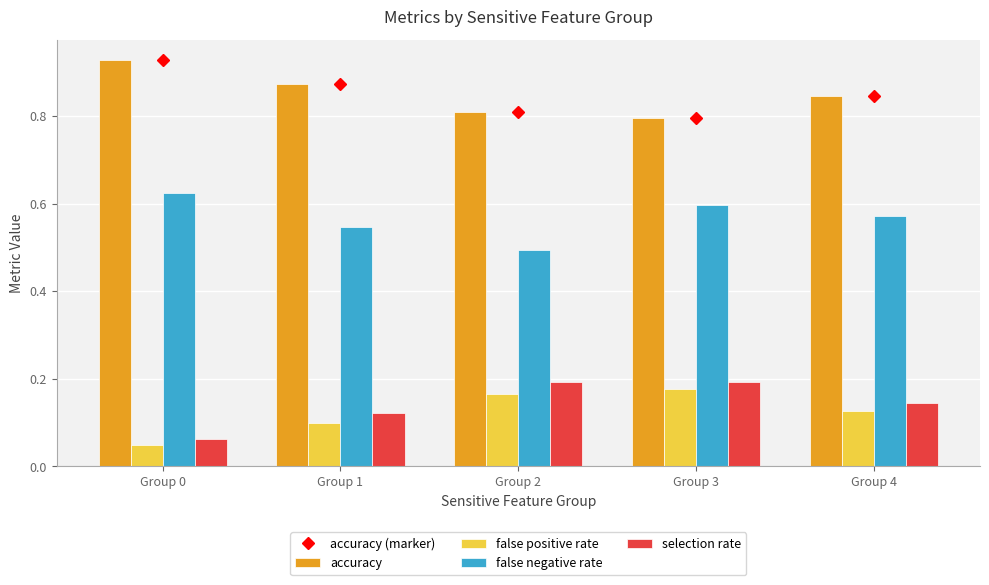

The value of accuracy at Group 4 is 0.8. True or false?

True